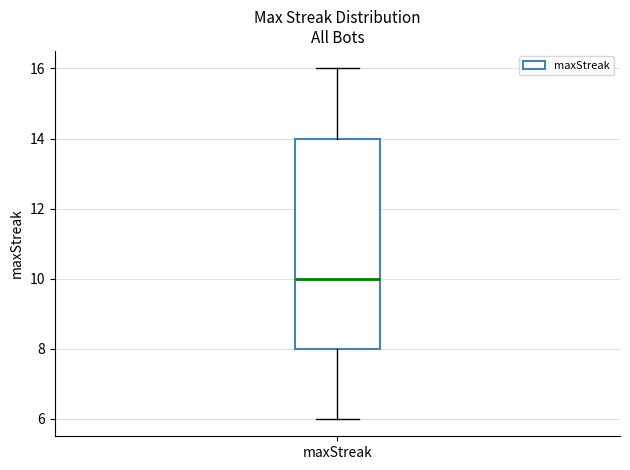

Transcribe this box plot: give where the median line is, the range the box spans, and where the two whiskers end, as read against the y-axis. The values are not printed on the chart, so give them approximately, as read against the axis.

median 10, box 8 to 14, whiskers 6 to 16